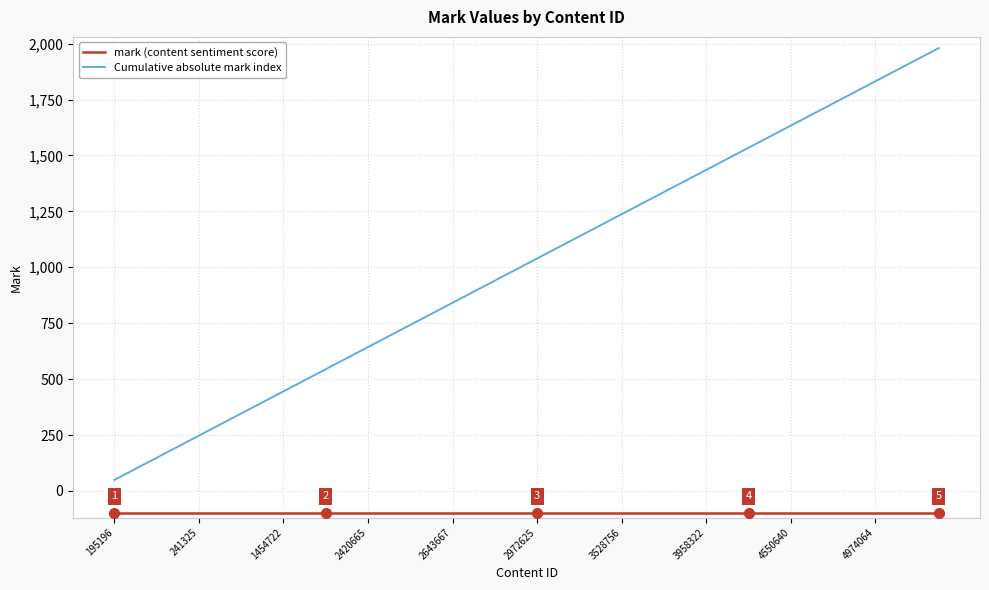

Which series has the largest total across all categories?

Cumulative absolute mark index